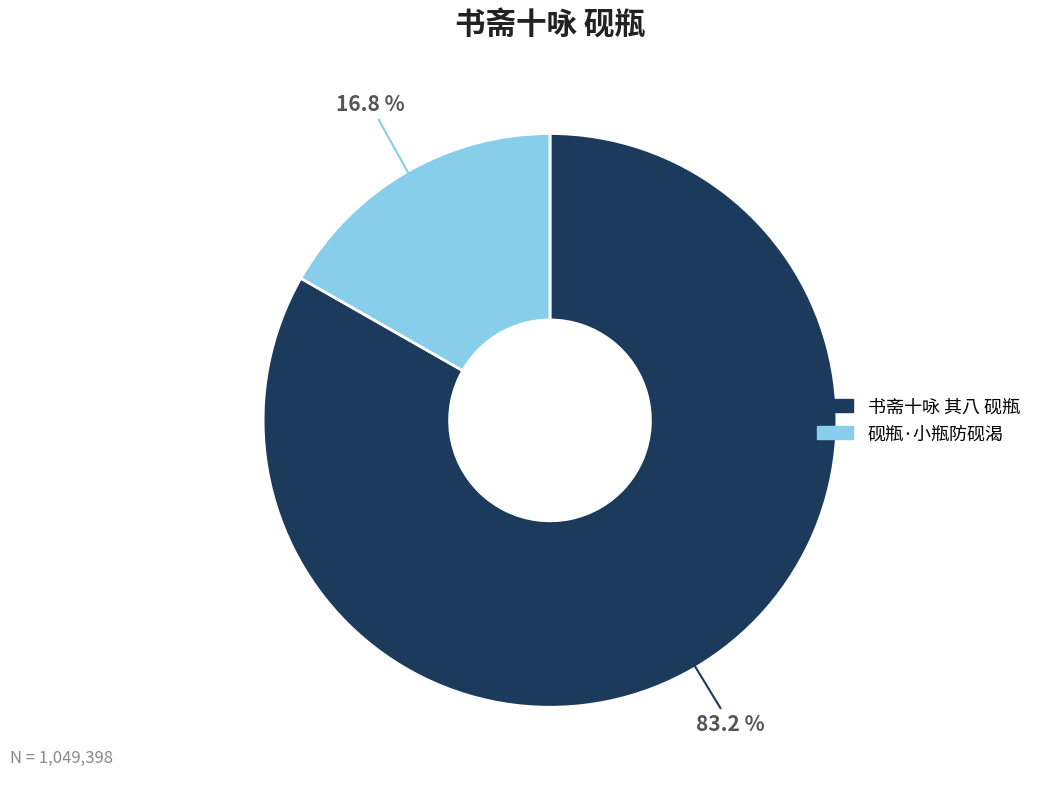

True or false: 书斋十咏 其八 砚瓶 accounts for 93% of the total.

False